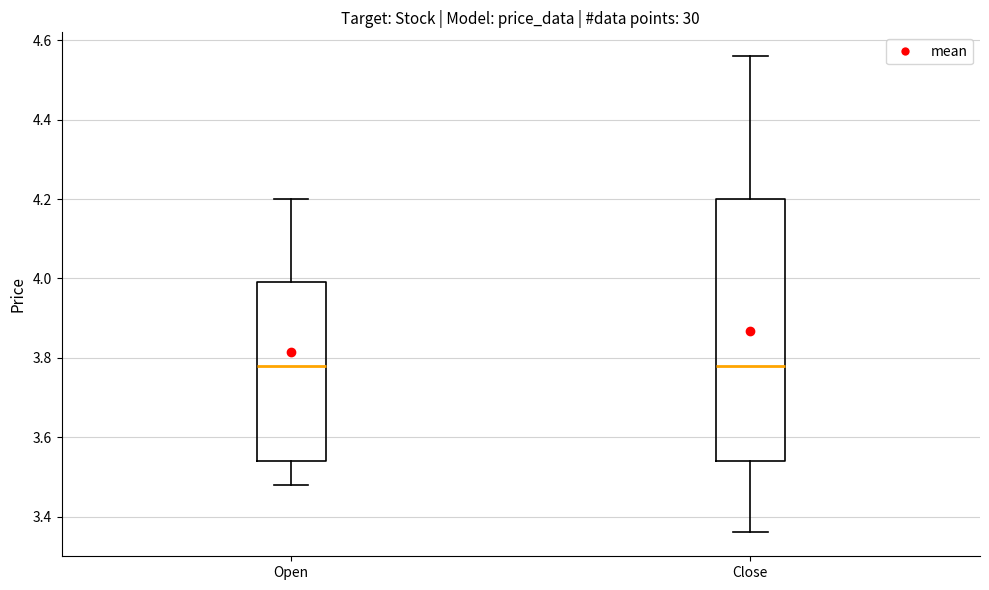

Where is the upper edge of the box for Open on the y-axis? The values are not printed on the chart, so give them approximately, as read against the axis.

4.00